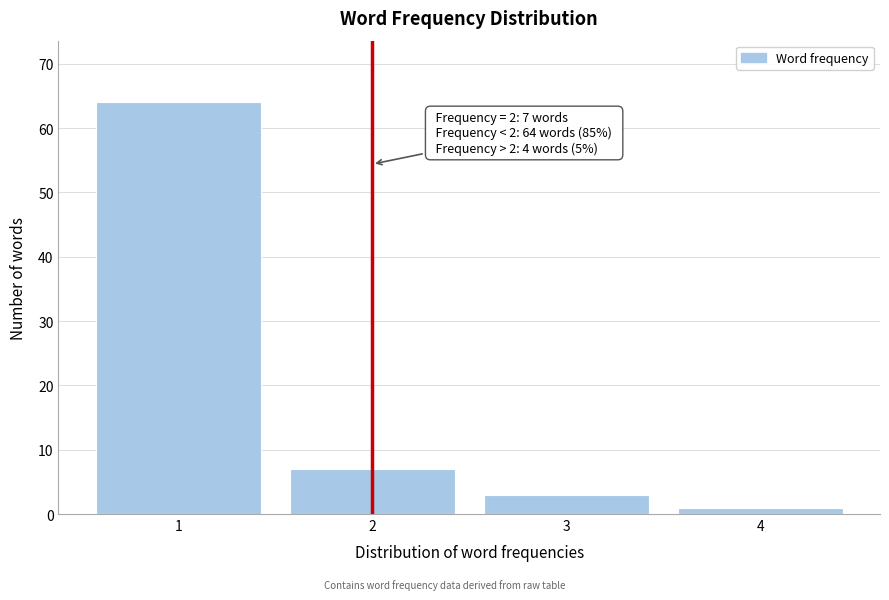

Reading left to right, transcribe all the data shown in this chart.

1=64	2=7	3=3	4=1